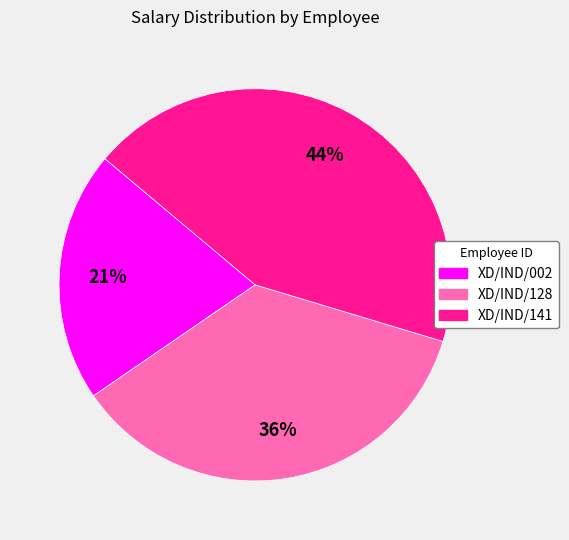

What is the largest slice in the pie chart?

XD/IND/141